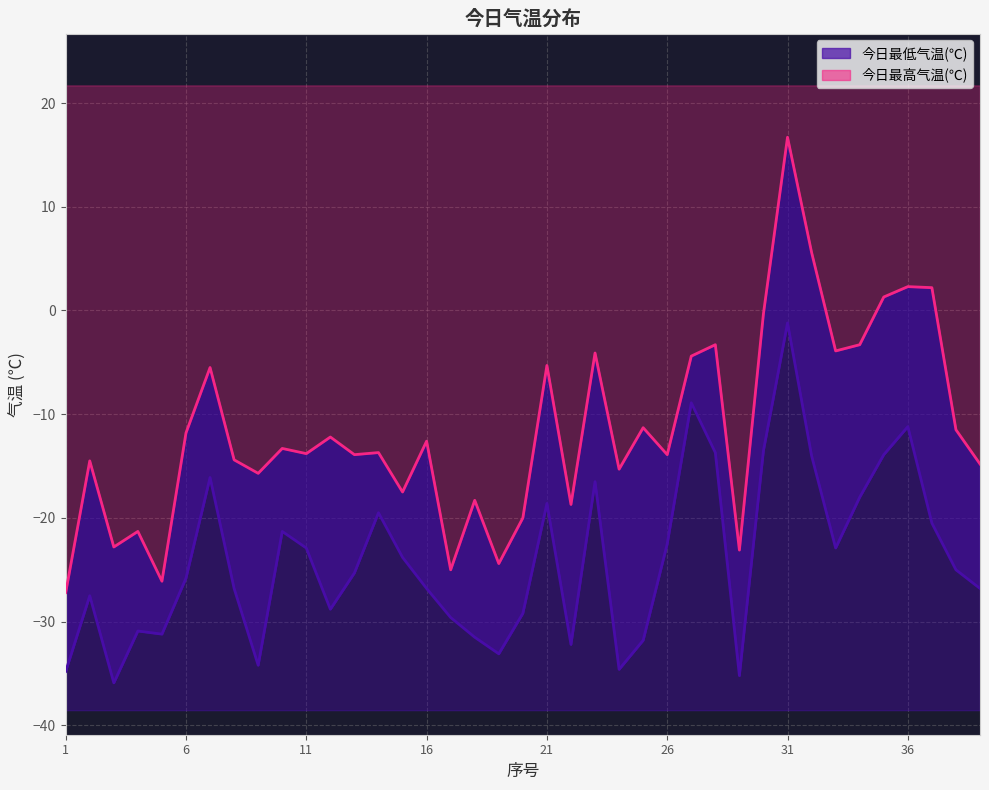

Between 7 and 38, which is larger?

7